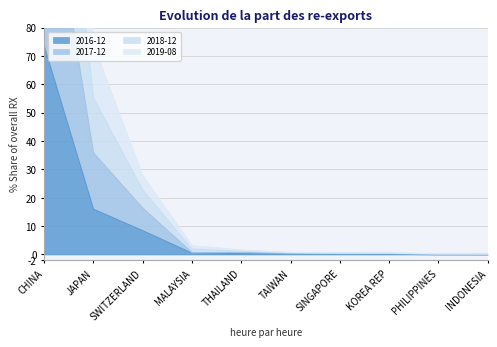

True or false: 2016-12 has a value of 0.4 at TAIWAN.

False